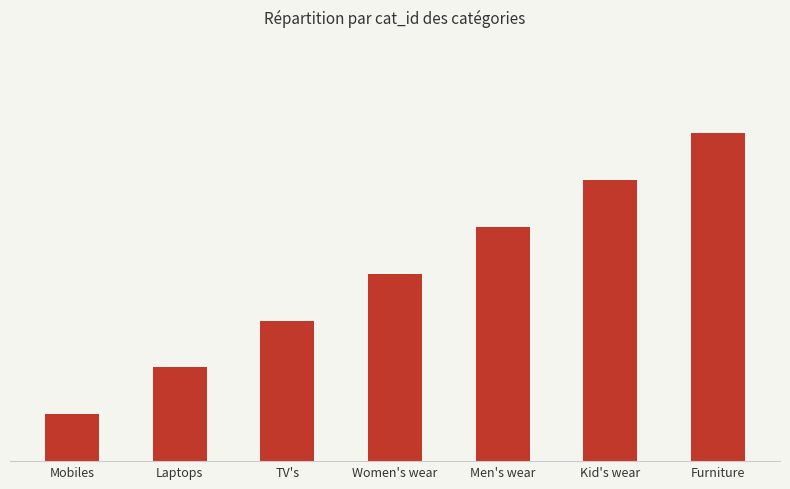

Are the bars horizontal?

No